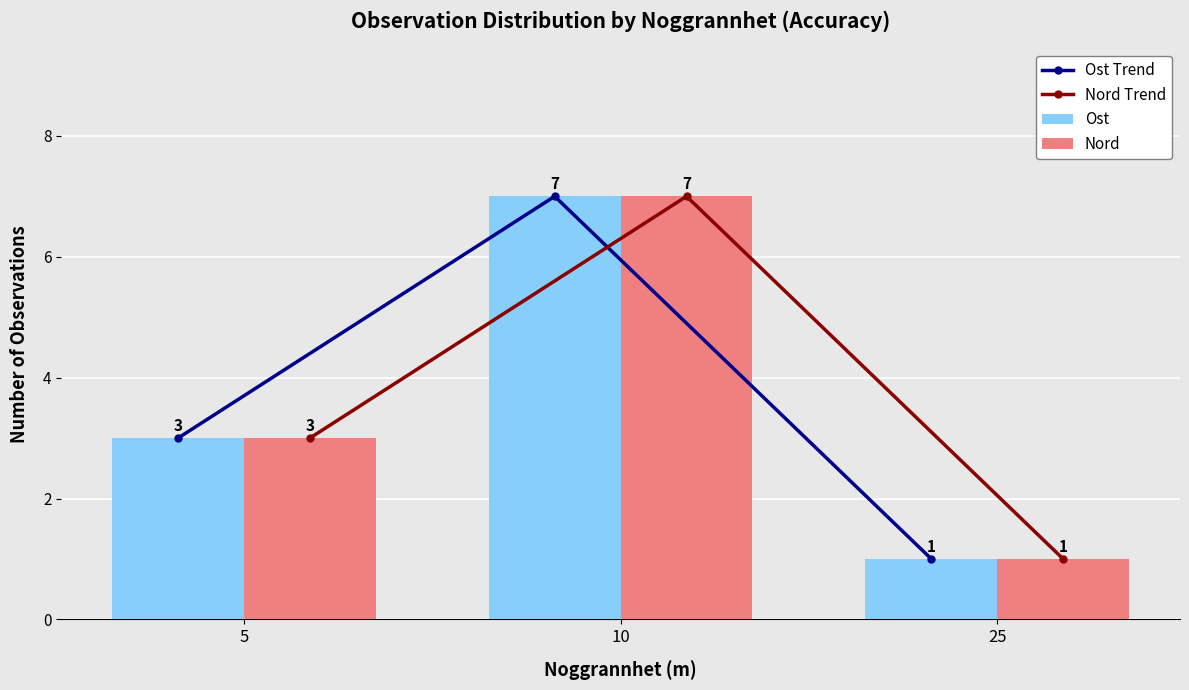

What is the sum of the Nord Trend values at 5 and 25?

4